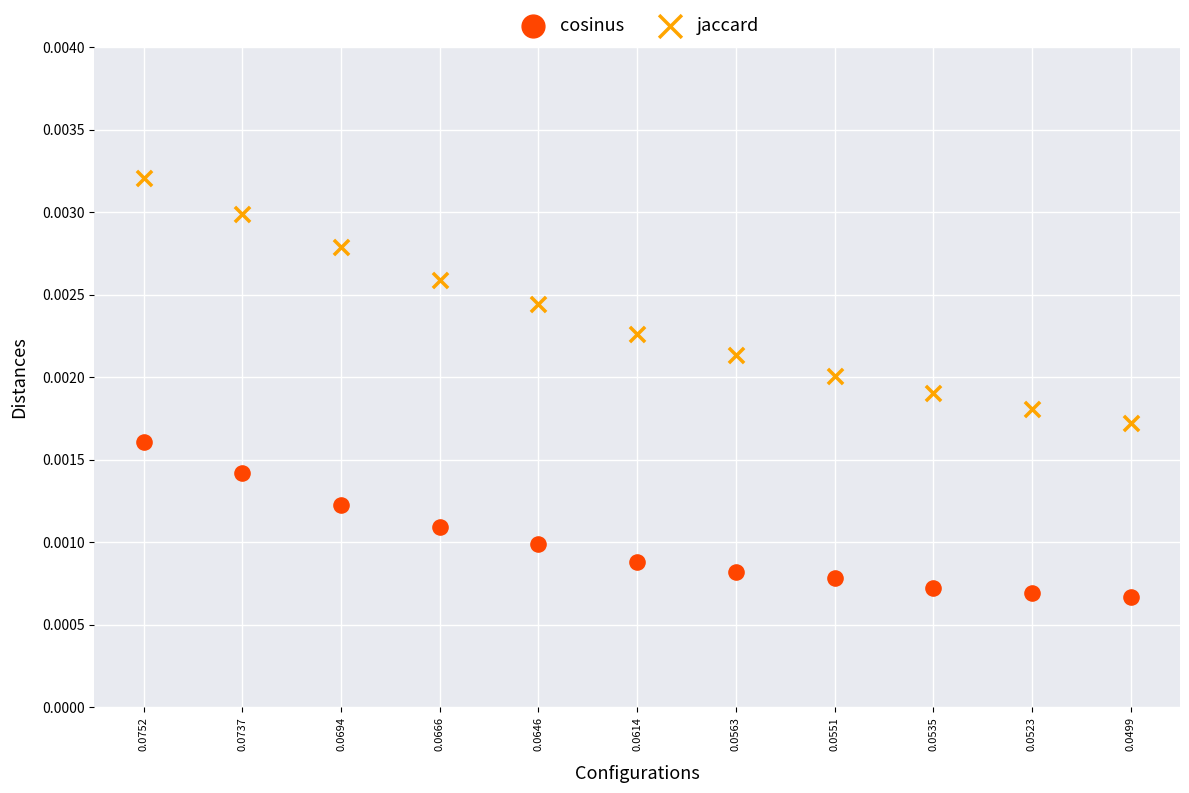

Which series has the largest Y range (max minus min)?

jaccard